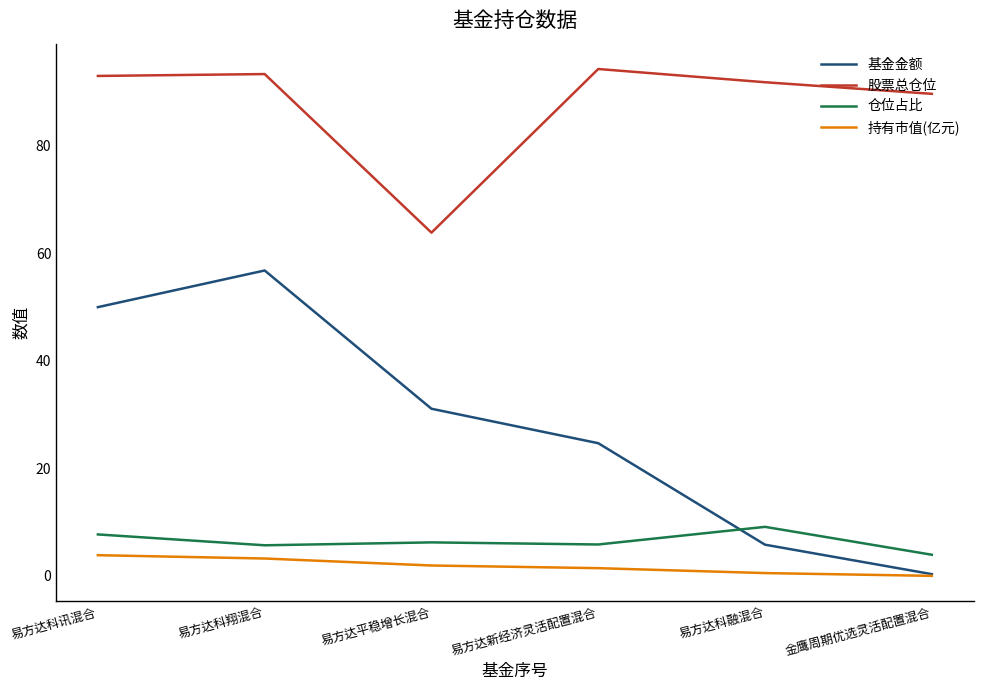

The value of 基金金额 at 易方达科讯混合 is 50.0. True or false?

True